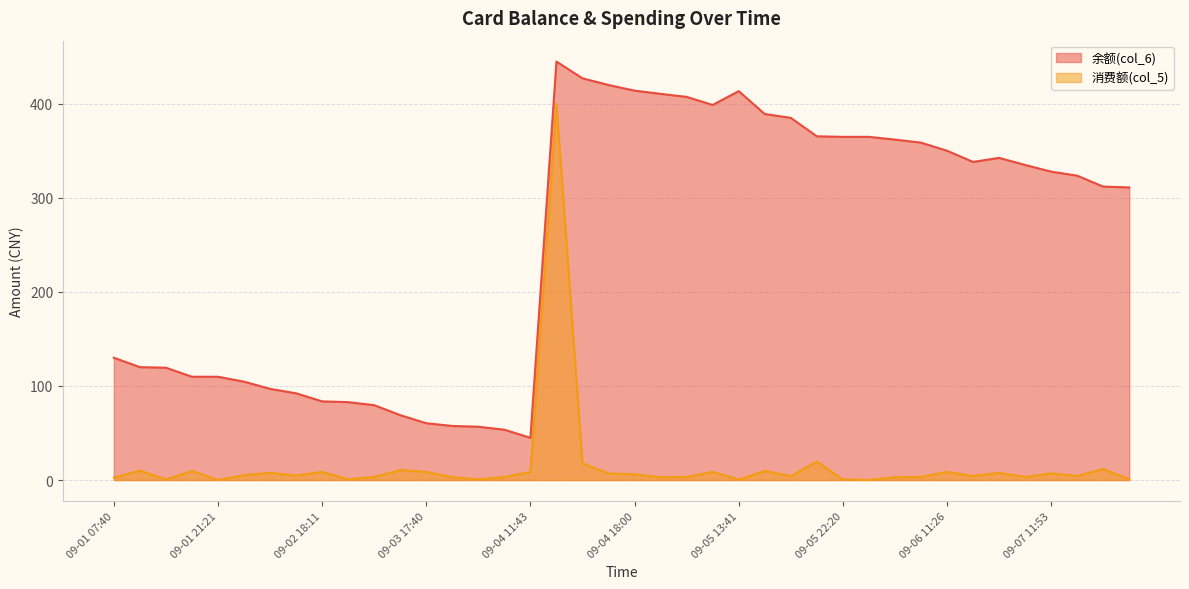

Rank the categories by 消费额(col_5) value from highest to lowest.

09-04 12:55, 09-05 20:30, 09-04 12:58, 09-07 17:52, 09-03 11:43, 09-01 12:03, 09-01 18:08, 09-05 17:12, 09-02 18:11, 09-03 17:40, 09-04 11:43, 09-05 11:18, 09-06 11:26, 09-02 12:21, 09-06 17:29, 09-04 17:38, 09-07 11:53, 09-04 18:00, 09-02 07:52, 09-02 12:21, 09-06 17:29, 09-07 11:54, 09-05 20:17, 09-03 07:29, 09-05 07:17, 09-06 07:07, 09-07 07:35, 09-04 07:47, 09-03 17:40, 09-05 07:13, 09-06 07:04, 09-01 07:40, 09-07 22:32, 09-02 22:45, 09-03 21:59, 09-01 12:03, 09-05 22:20, 09-05 13:41, 09-01 21:21, 09-05 22:41